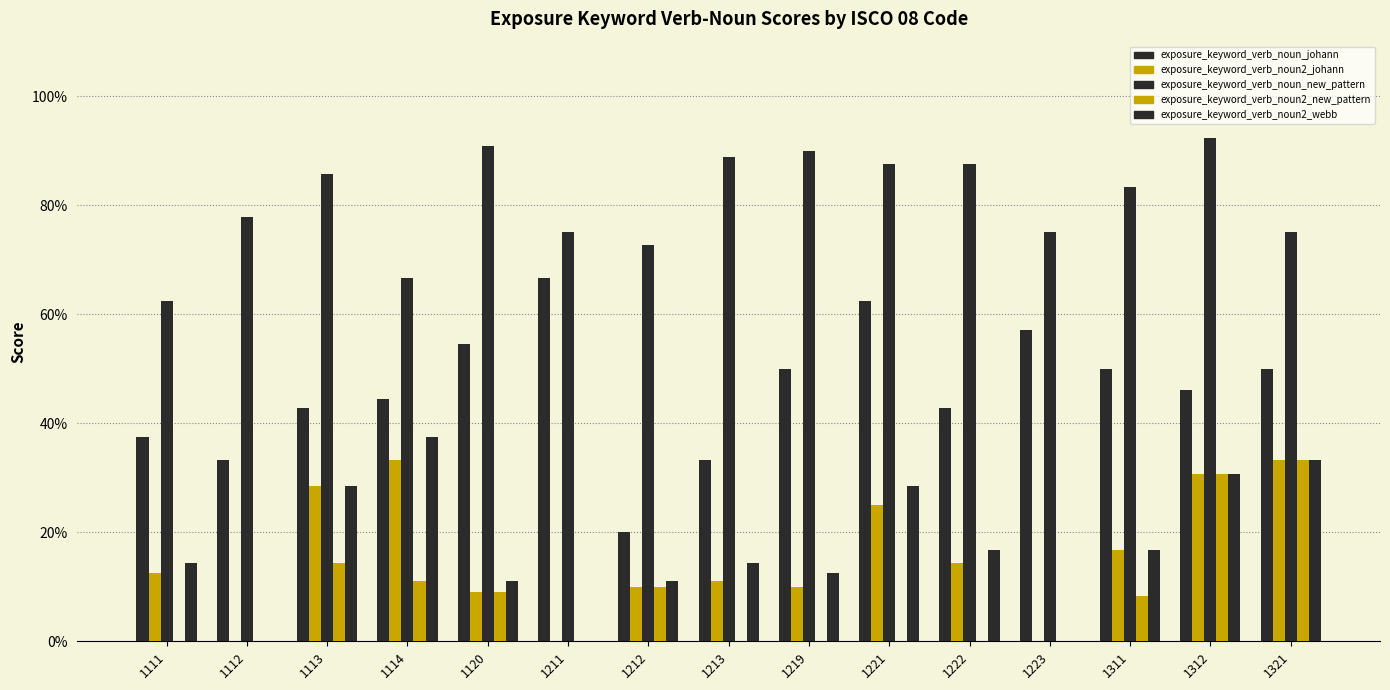

Which has a higher value, 1221 or 1113?

1221